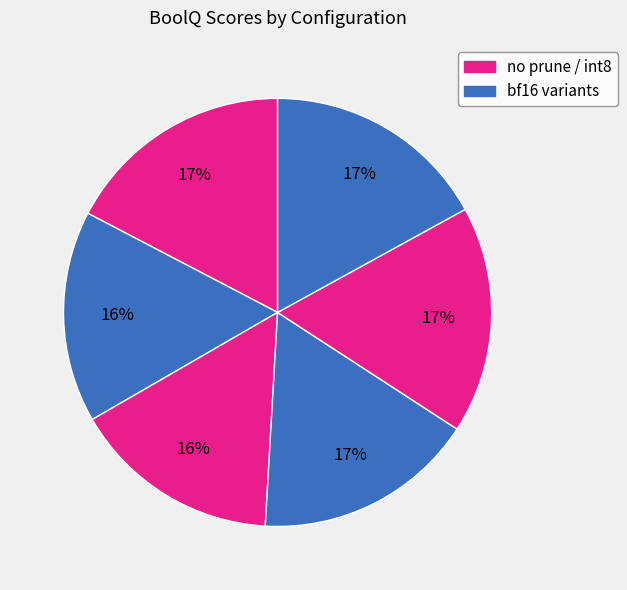

Which category has the biggest portion of the pie?

no prune